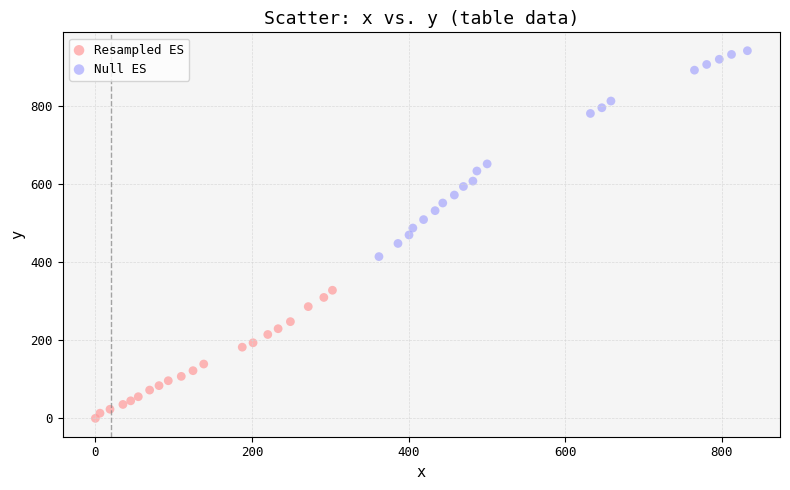

Which series has the largest Y range (max minus min)?

Null ES